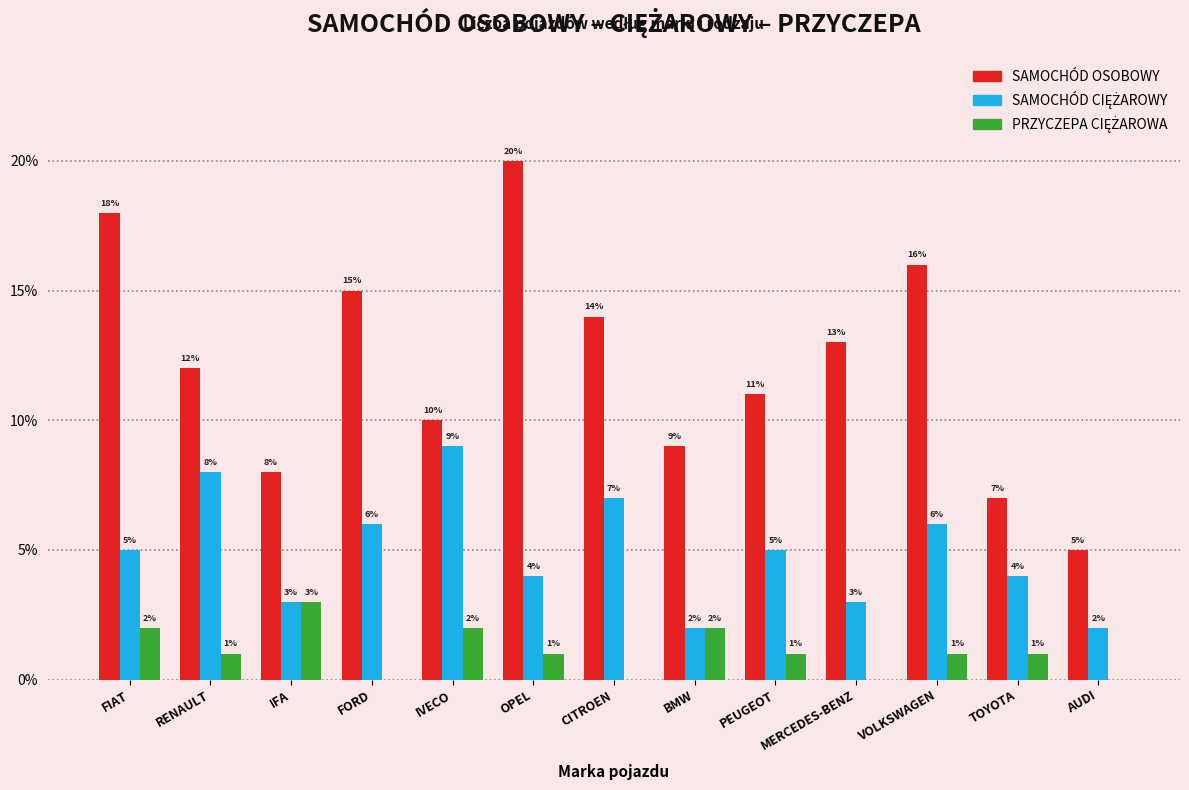

Which category has the highest value across all series?

OPEL